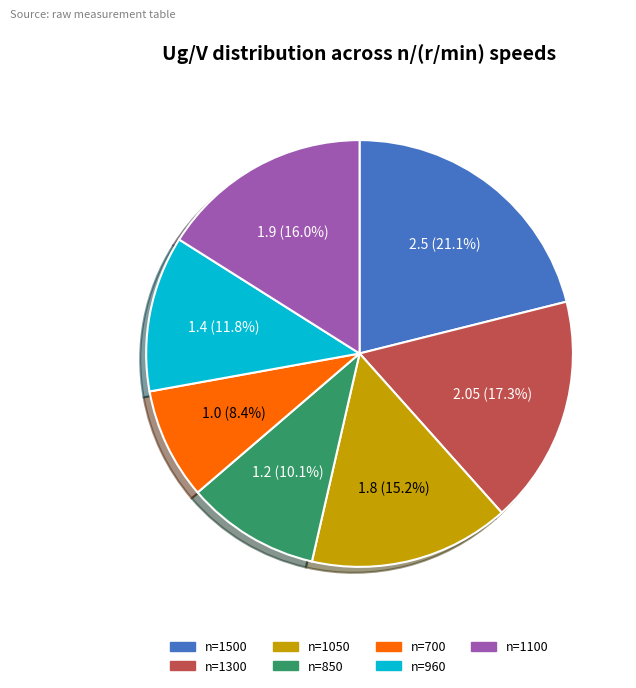

Rank the categories by value from lowest to highest.

n=700, n=850, n=960, n=1050, n=1100, n=1300, n=1500